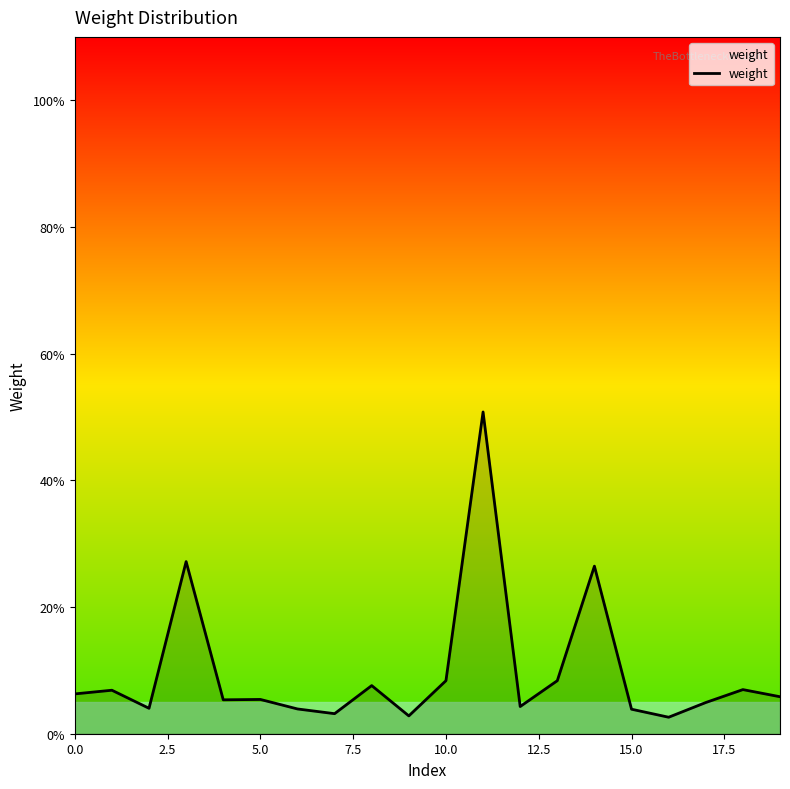

Does the chart display data point markers on the line(s)?

No